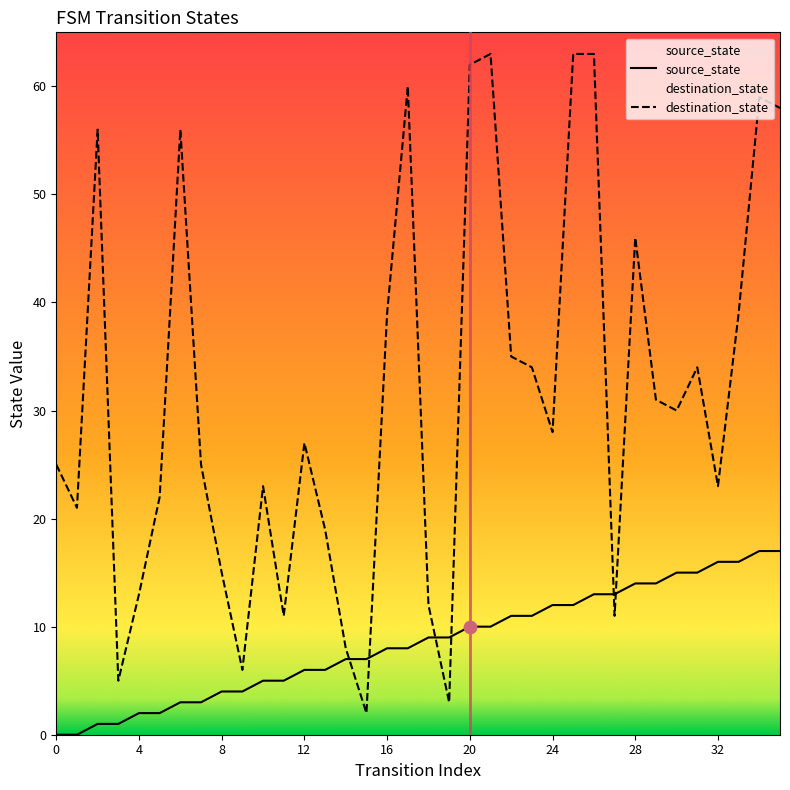

At which category is the sum across all series the highest?

26